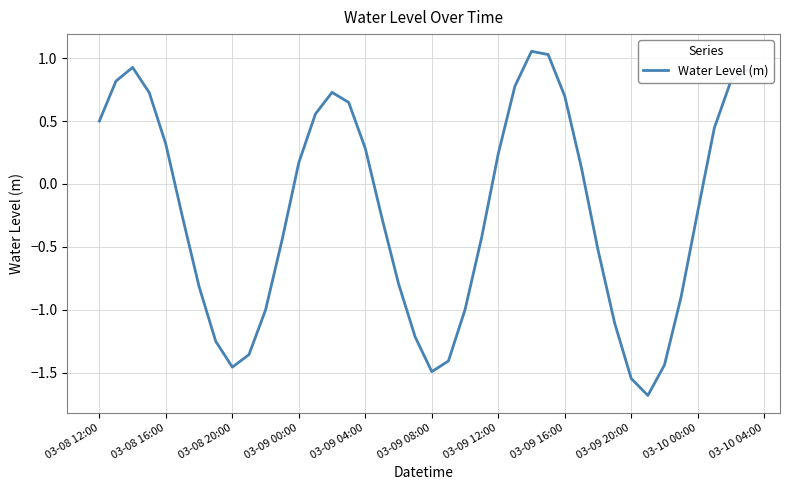

What is the minimum value shown in the chart?

-1.7